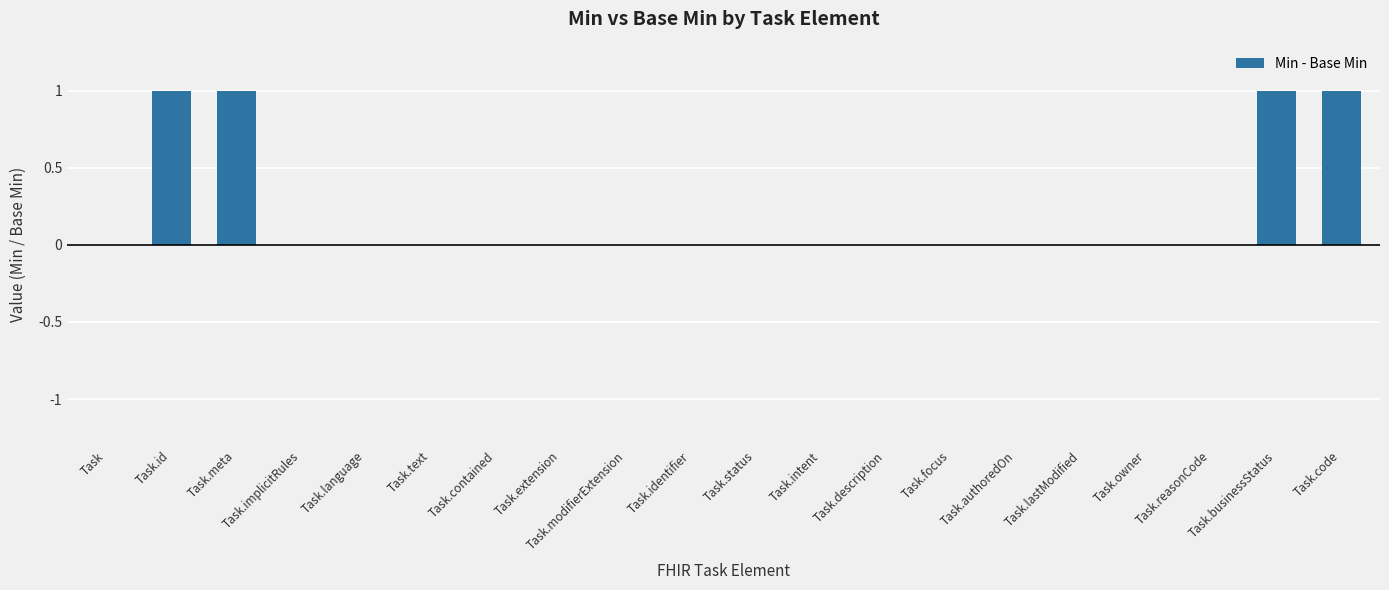

Count the number of categories in the chart.

20